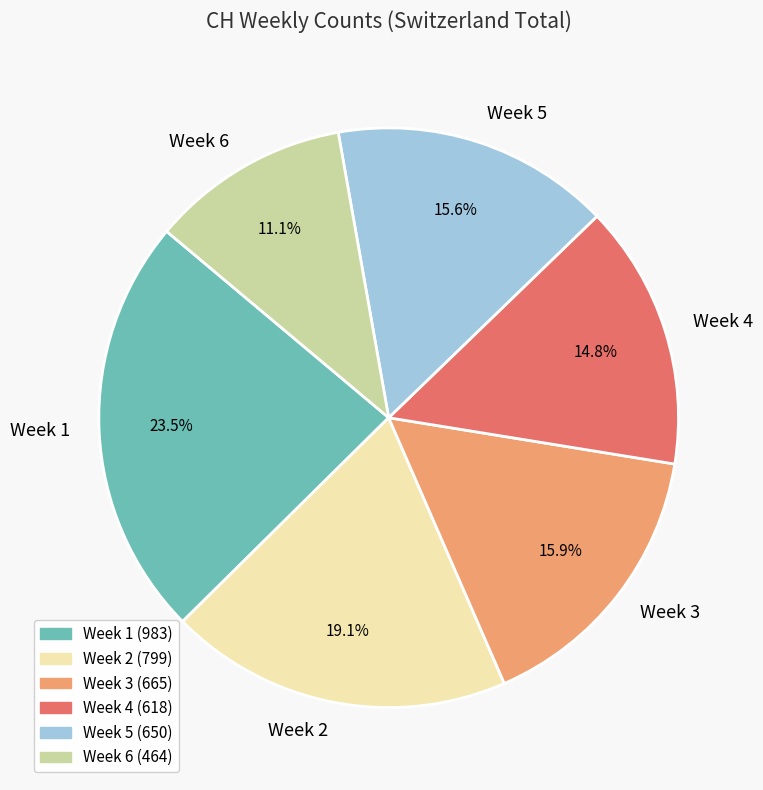

To the nearest percent, what is the average slice percentage?

17%